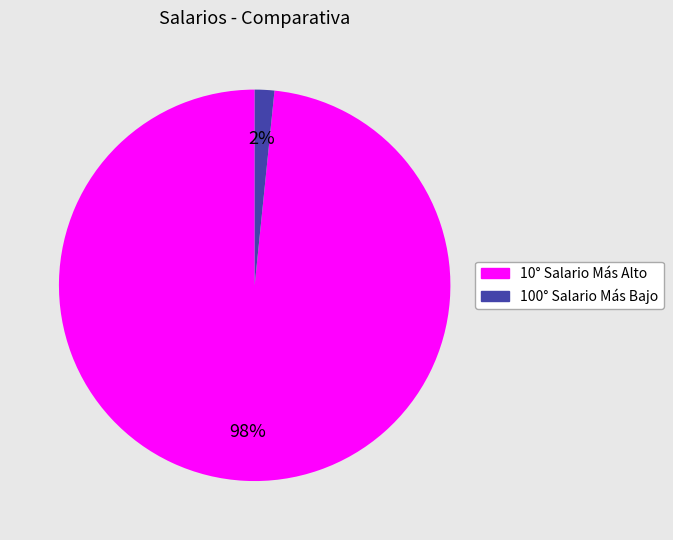

Which category has the smallest portion of the pie?

100° Salario Más Bajo